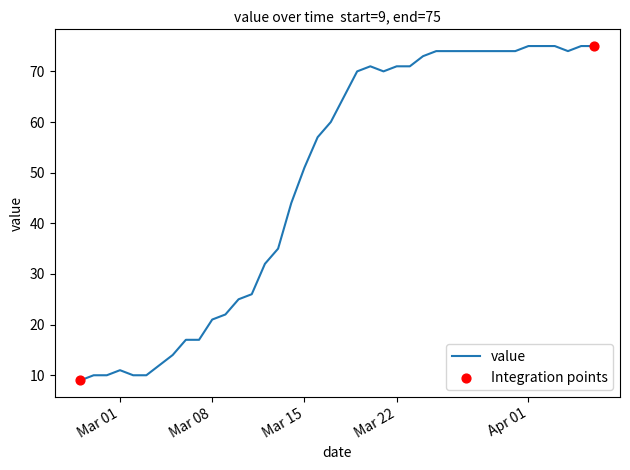

What is the smallest value displayed?

9